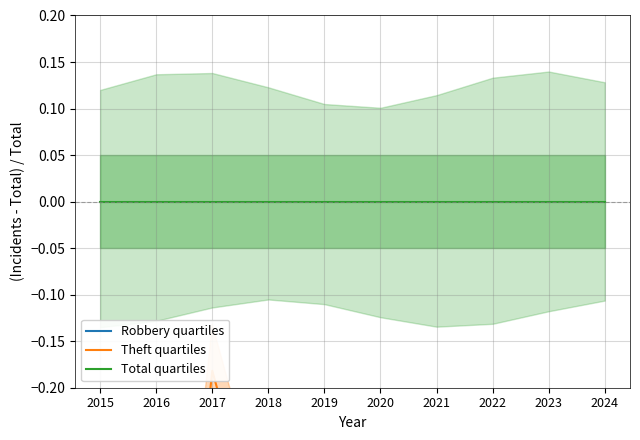

What is the average value of the Robbery quartiles series?

-0.6